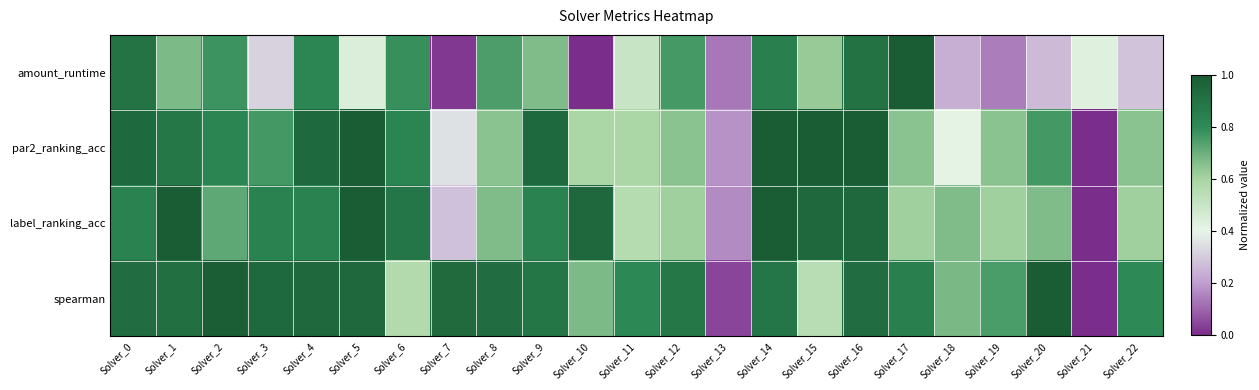

What is the difference between the highest and lowest values at Solver_11?

0.3